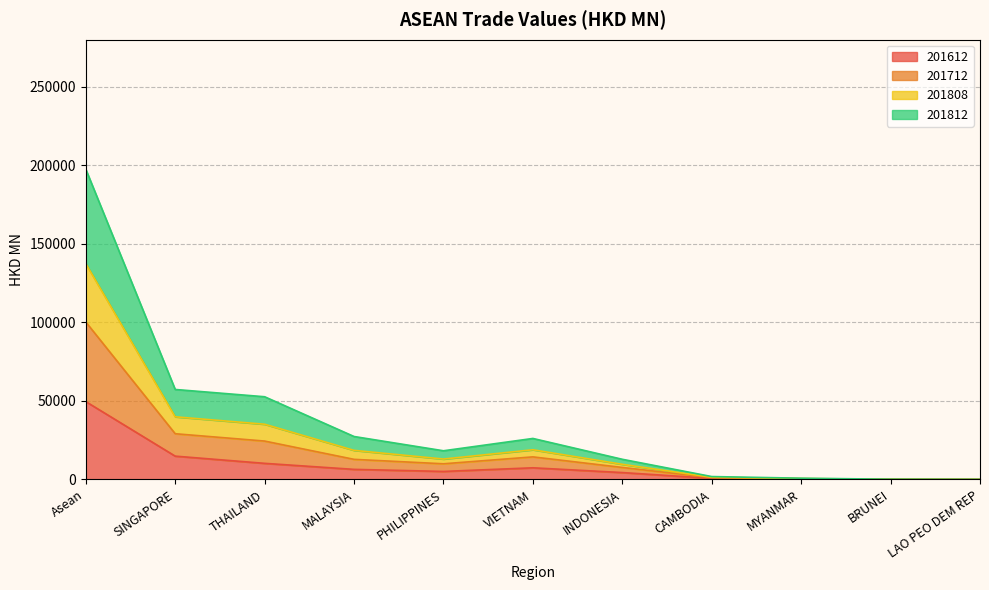

What is the maximum value shown in the chart?

197569.5